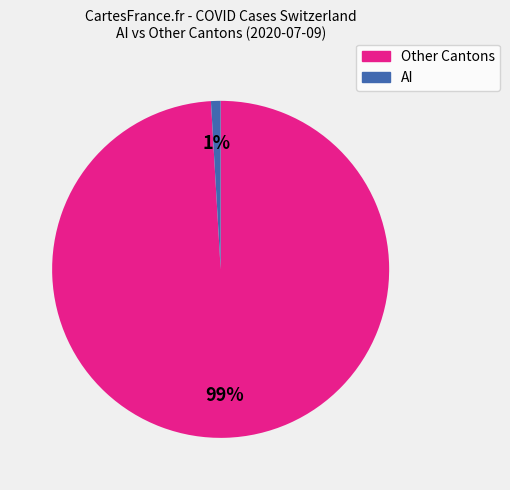

To the nearest percent, what is the difference between the largest and smallest slice percentages?

98%